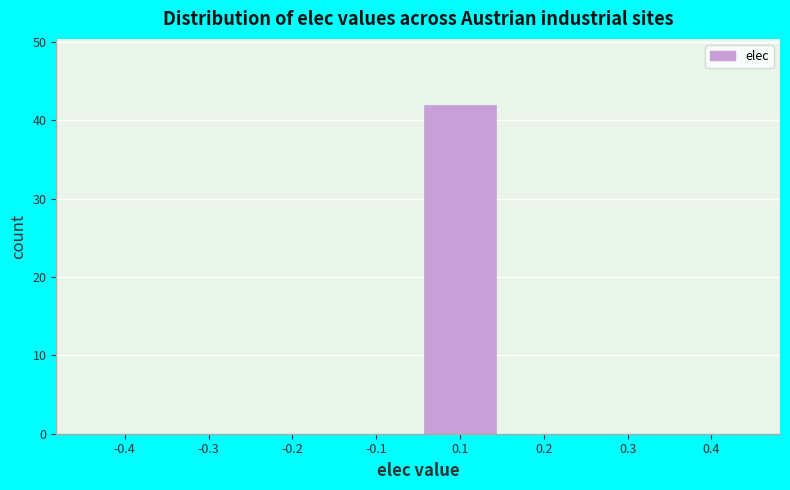

Reading left to right, extract all data points from this chart.

-0.4=0	-0.3=0	-0.2=0	-0.1=0	0.1=42	0.2=0	0.3=0	0.4=0